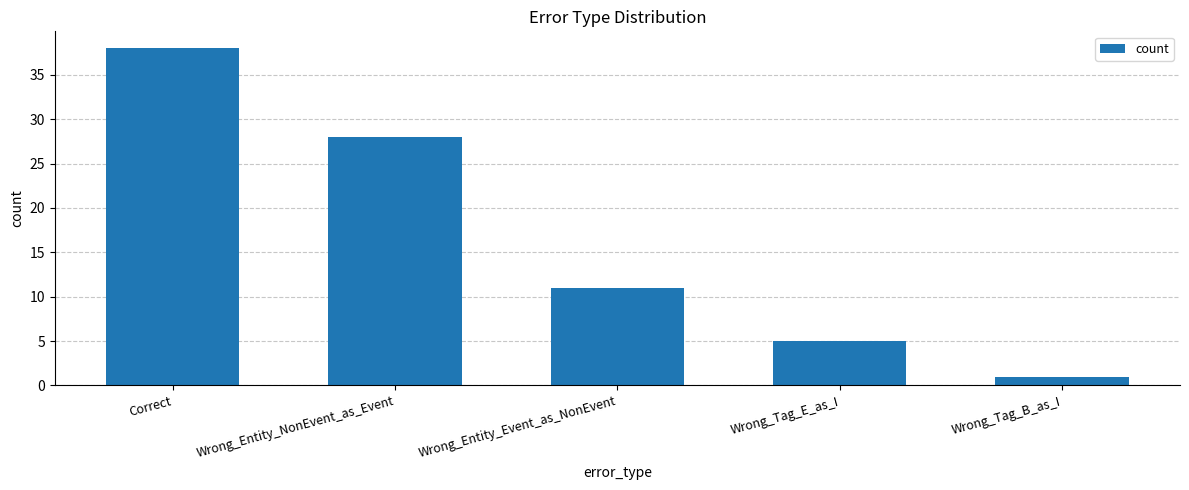

What is the ratio of the value at Wrong_Tag_E_as_I to the value at Wrong_Tag_B_as_I?

5.0